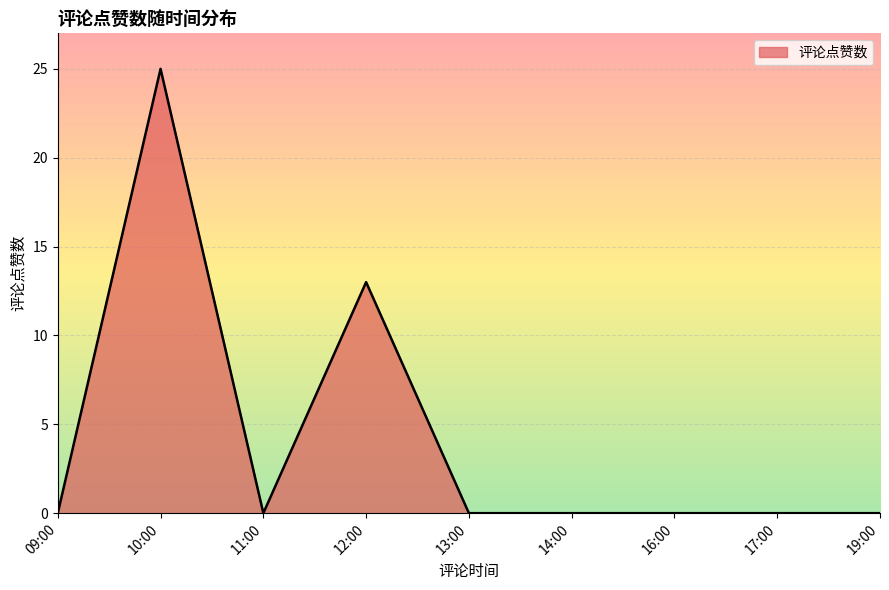

Where is the first local maximum?

10:00